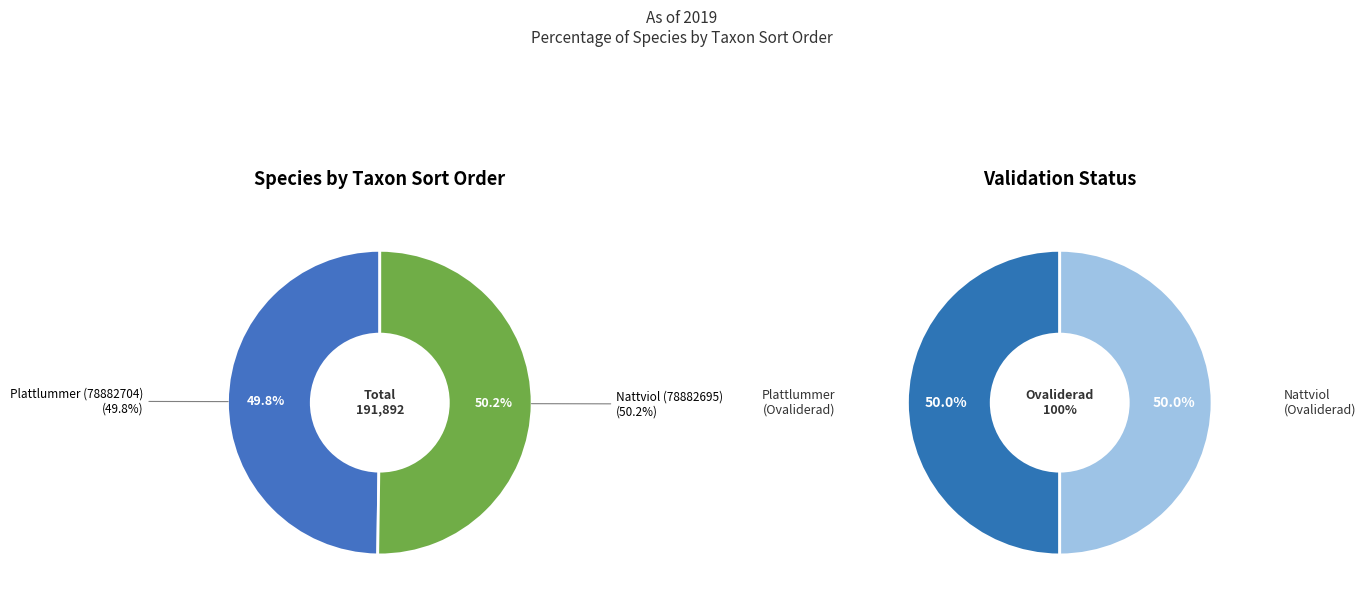

What percentage is NOT represented by Nattviol (78882695)?

49.8%